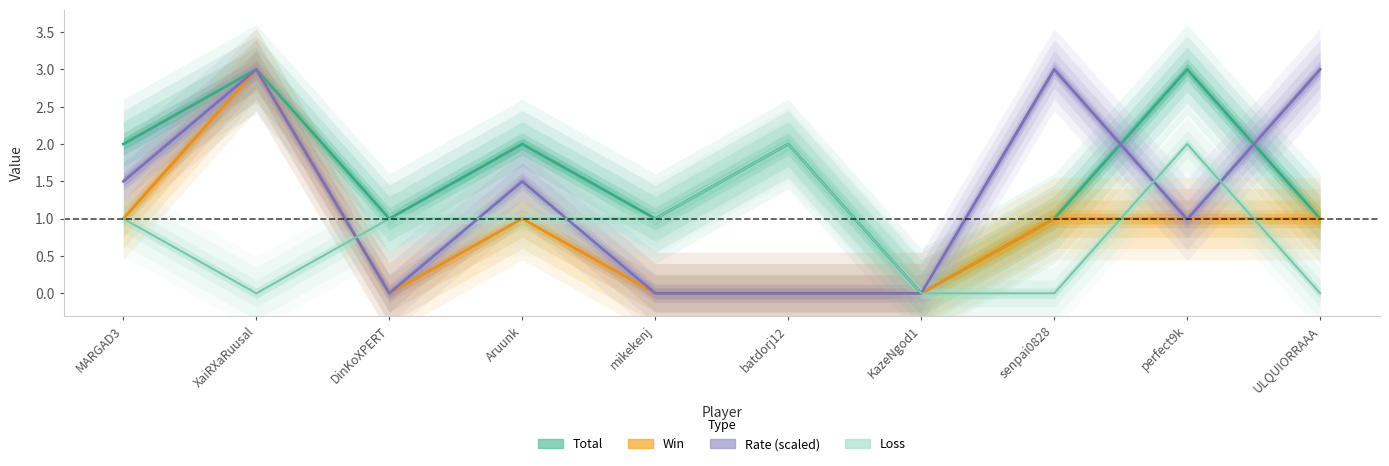

What is the spread (max minus min) of values at DinKoXPERT?

1.0